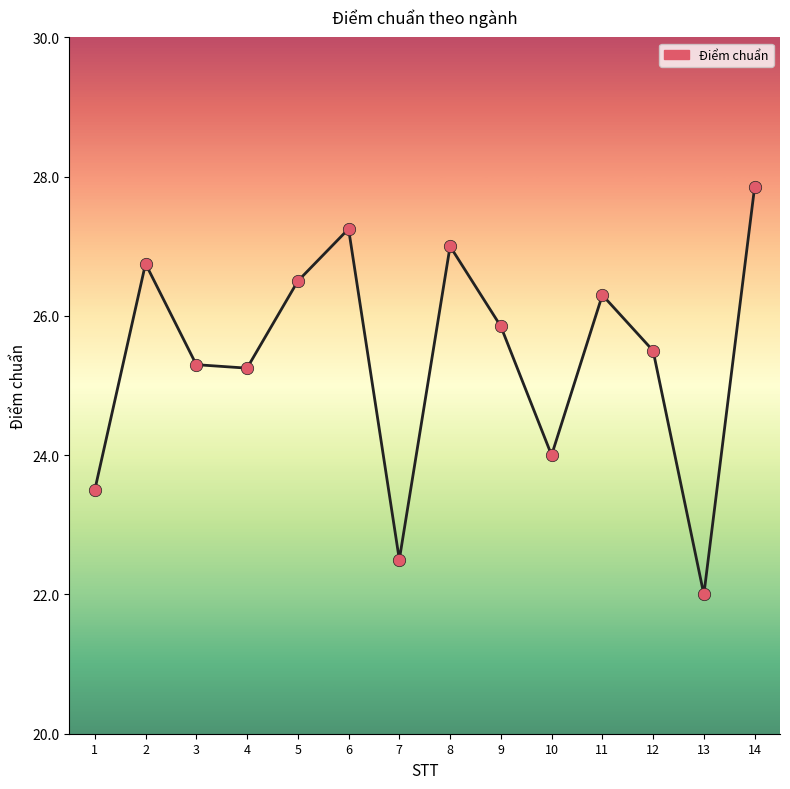

Approximately how many times larger is the value at 1 compared to 14?

0.8